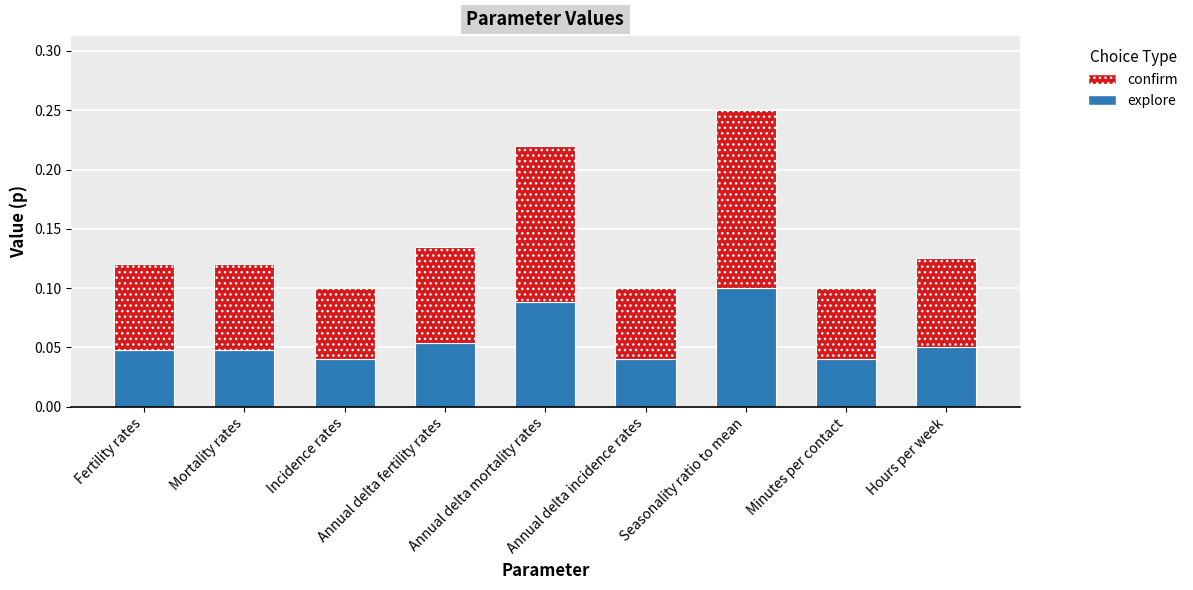

Count the number of categories in the chart.

9